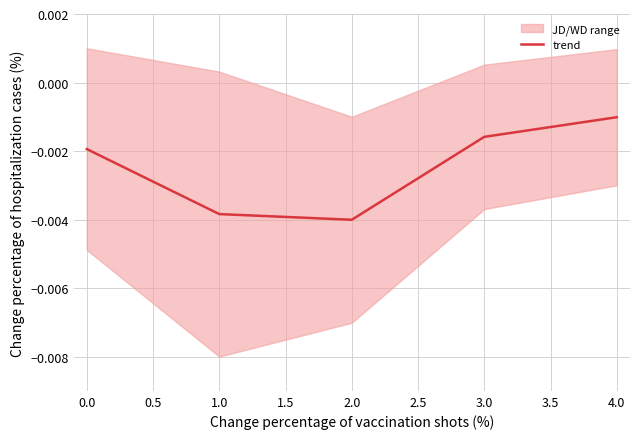

At which label does trend reach its peak?

4.0